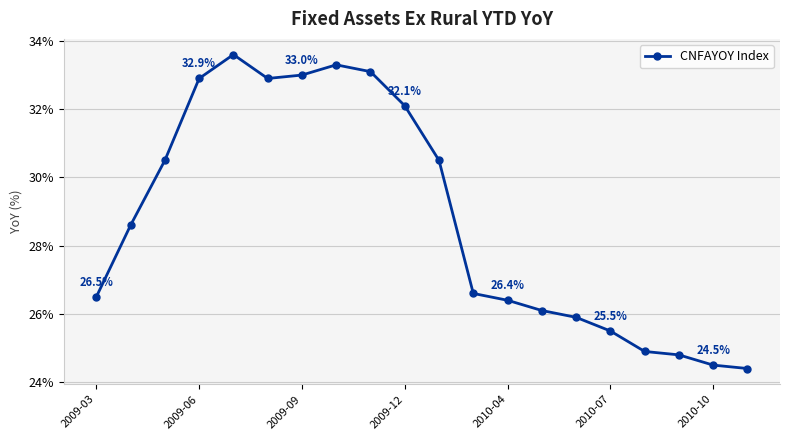

What is the value of the 10th point from the left?

32.1